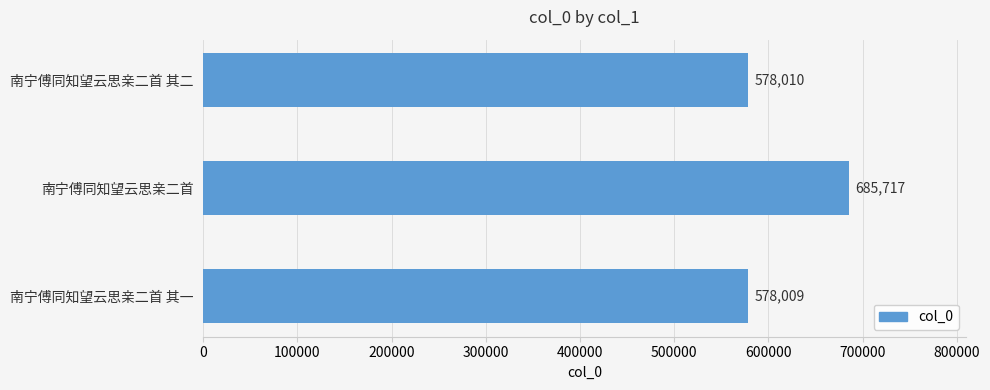

Where is the data nearest to the value 631863?

南宁傅同知望云思亲二首 其二